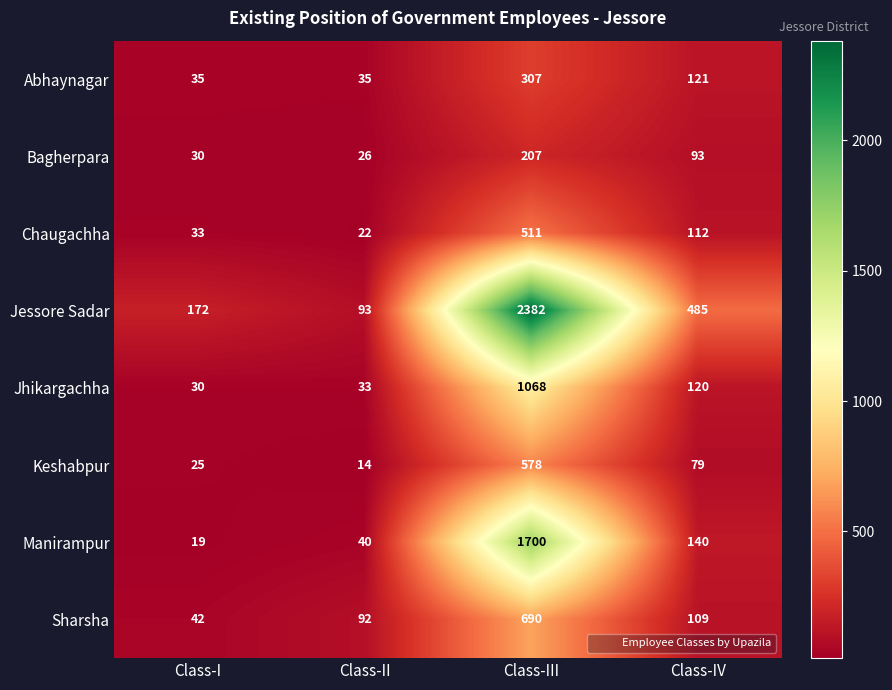

Which series changed the most between Class-III and Class-IV?

Jessore Sadar